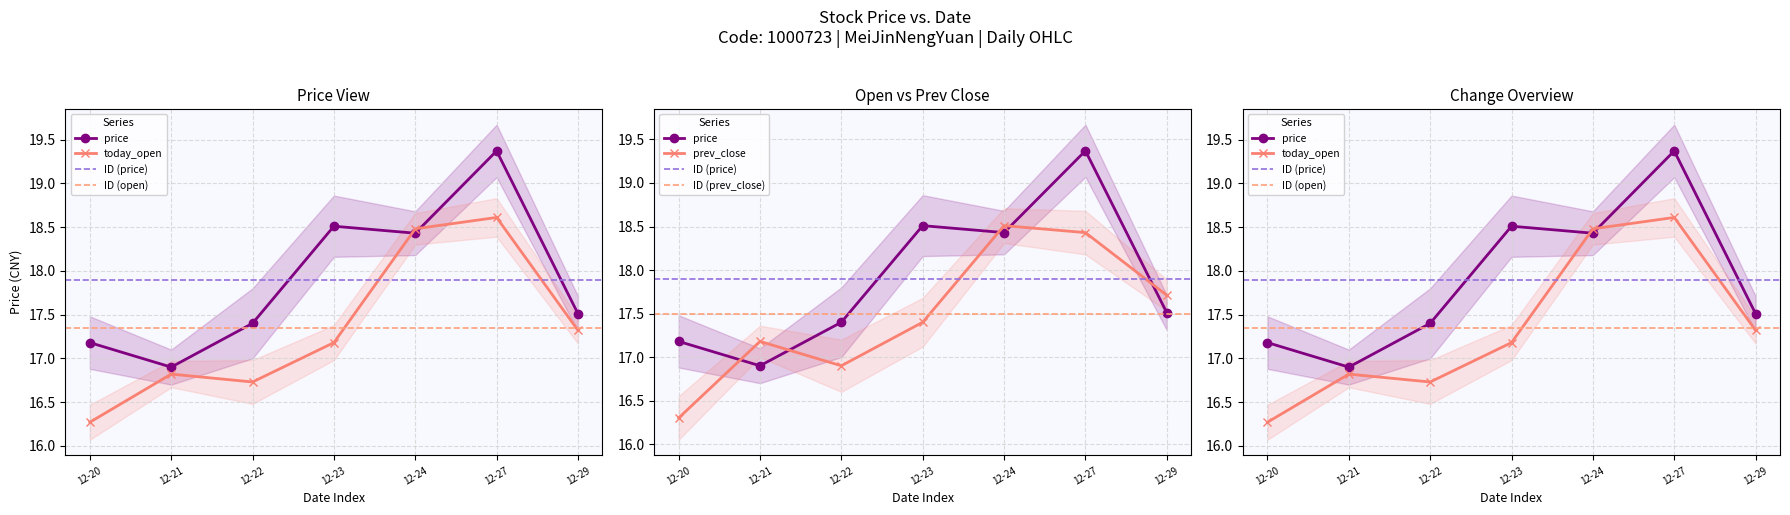

What are all the series names shown in the legend?

price, today_open, prev_close